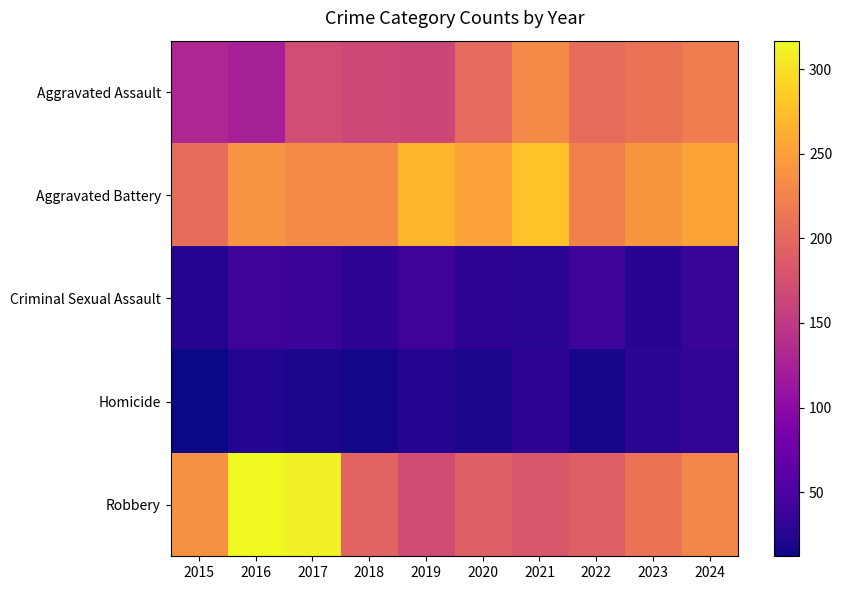

Rank the series by their maximum value, from highest to lowest.

Robbery, Aggravated Battery, Aggravated Assault, Criminal Sexual Assault, Homicide